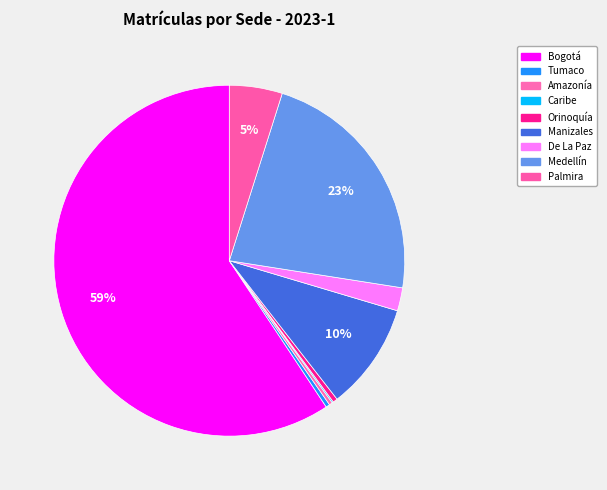

Approximately how many times larger is the value at Amazonía compared to Palmira?

0.1